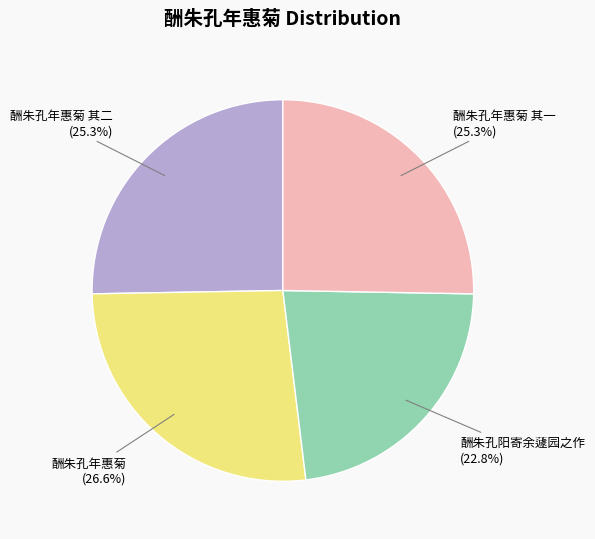

Is 酬朱孔年惠菊 其一 the majority of the pie?

No